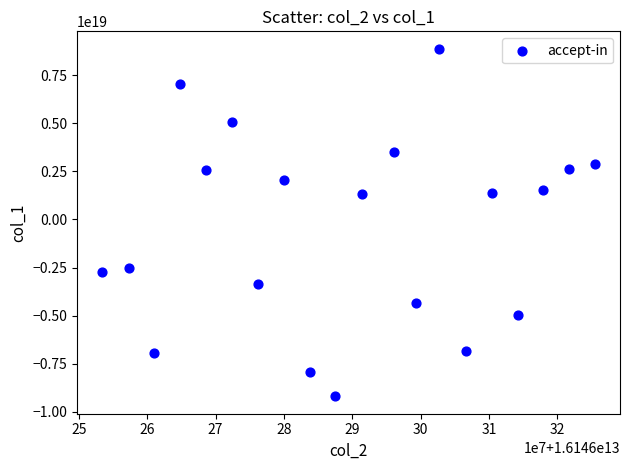

What is the range of X values (max minus min)?

72208340